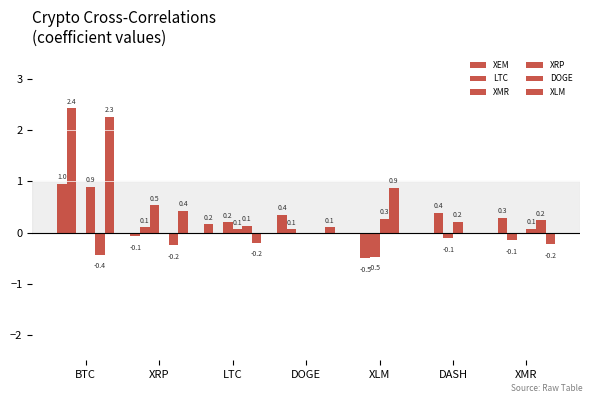

Reading left to right, transcribe all the data shown in this chart.

XEM: 1.0	-0.1	0.2	0.4	0.0	0.0	0.3
LTC: 2.4	0.1	0.0	0.1	-0.5	0.4	-0.1
XMR: 0.0	0.5	0.2	-0.0	-0.5	-0.1	0.0
XRP: 0.9	0.0	0.1	0.0	0.3	0.2	0.1
DOGE: -0.4	-0.2	0.1	0.0	0.9	0.0	0.2
XLM: 2.3	0.4	-0.2	0.1	0.0	0.0	-0.2